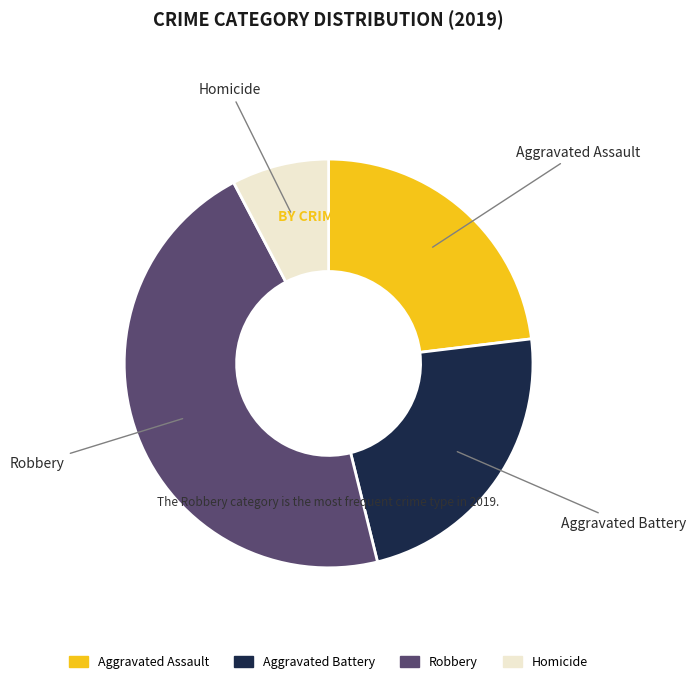

Which has a higher value, Homicide or Robbery?

Robbery